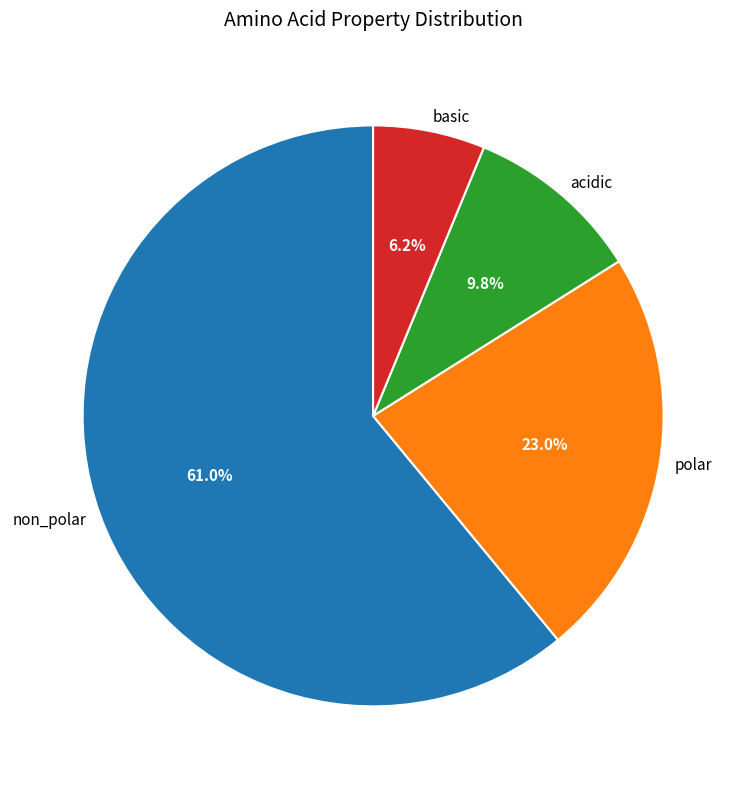

What is the largest slice in the pie chart?

non_polar